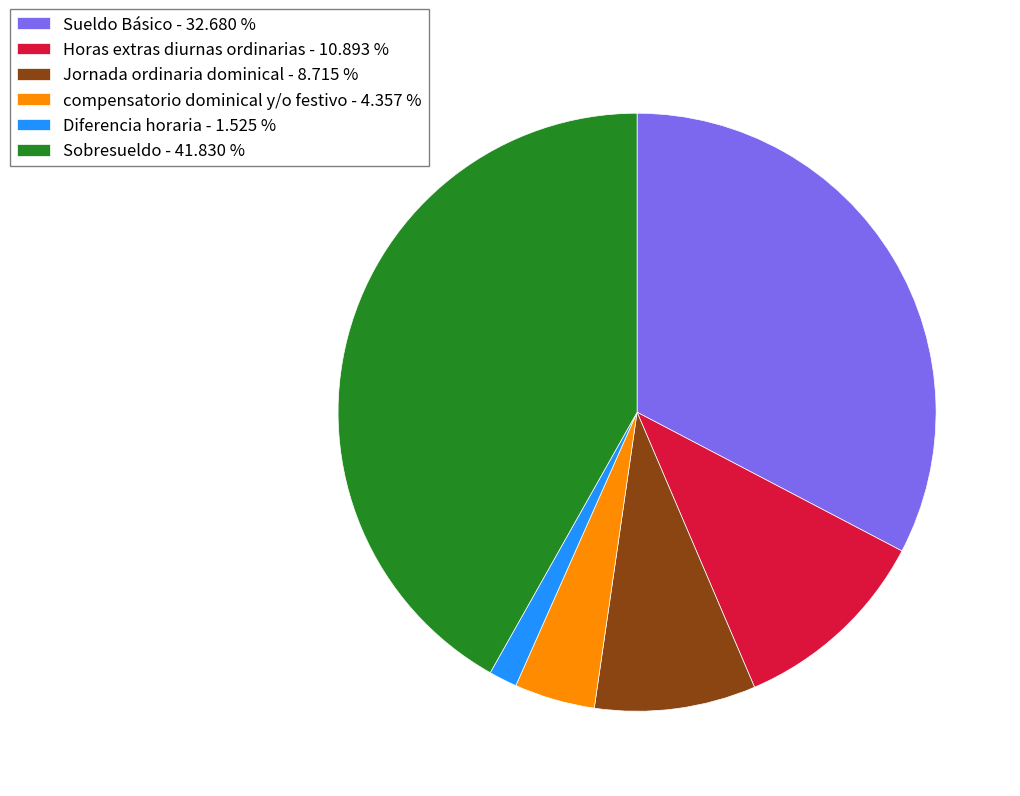

What is the ratio of the value at compensatorio dominical y/o festivo - 4.357 % to the value at Jornada ordinaria dominical - 8.715 %?

0.5